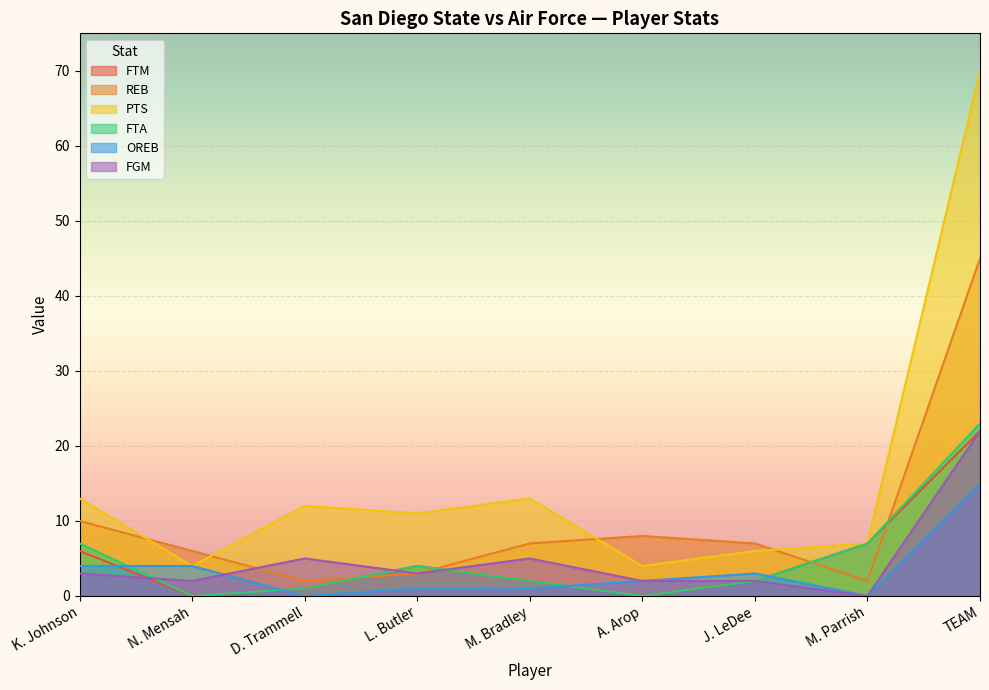

Reading left to right, extract all data points from this chart.

FTM: 6	0	1	4	2	0	2	7	22
REB: 10	6	2	3	7	8	7	2	45
PTS: 13	4	12	11	13	4	6	7	70
FTA: 7	0	1	4	2	0	2	7	23
OREB: 4	4	0	1	1	2	3	0	15
FGM: 3	2	5	3	5	2	2	0	22